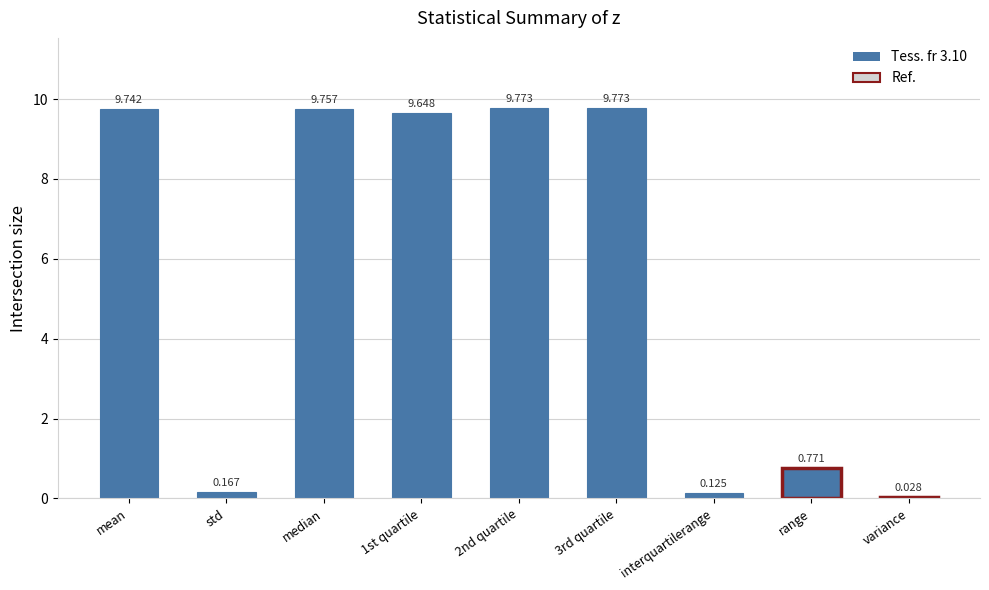

Are the bars grouped side by side (vs. stacked)?

No